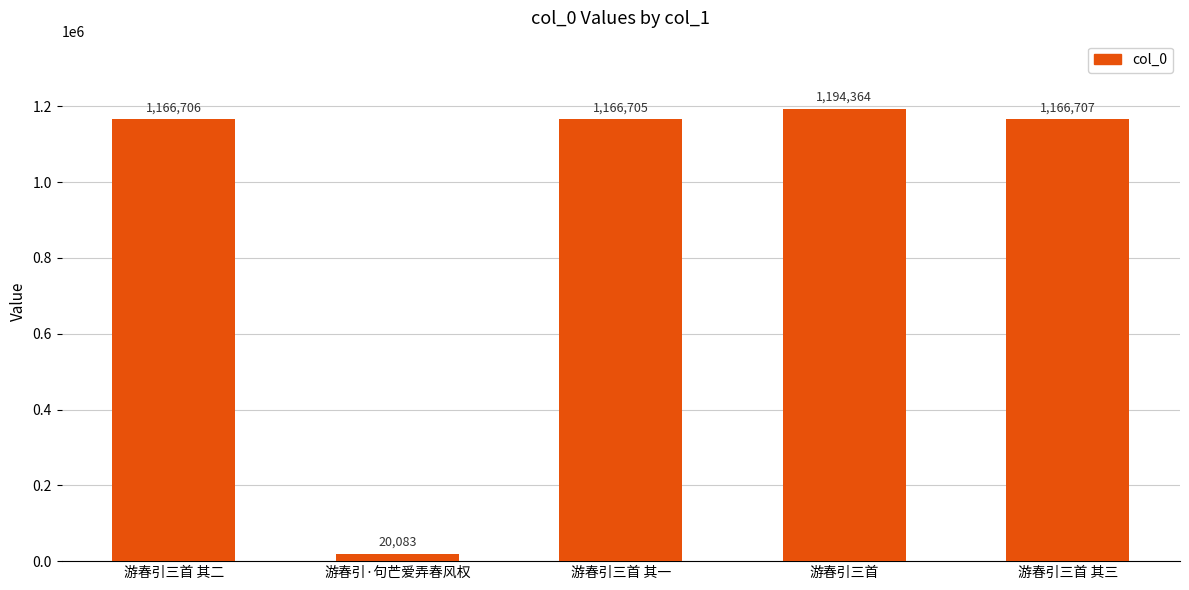

How many bars are there in total?

5